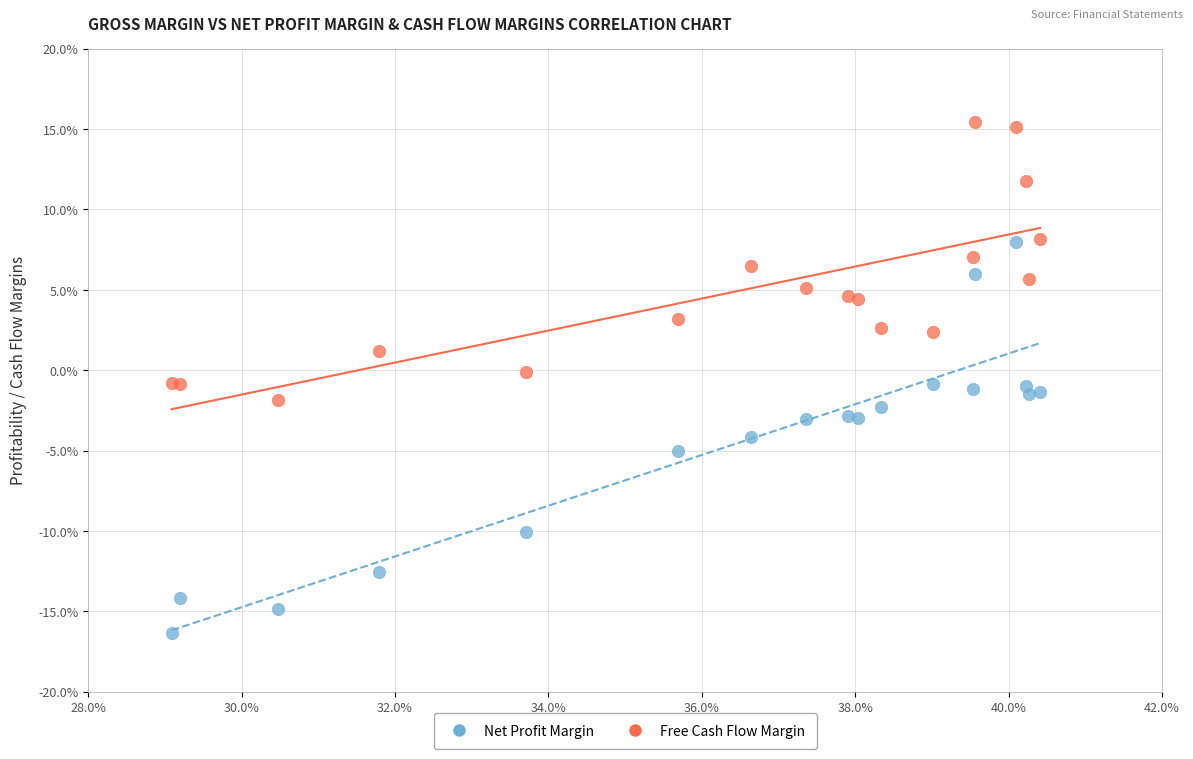

Which series has the largest Y range (max minus min)?

Net Profit Margin